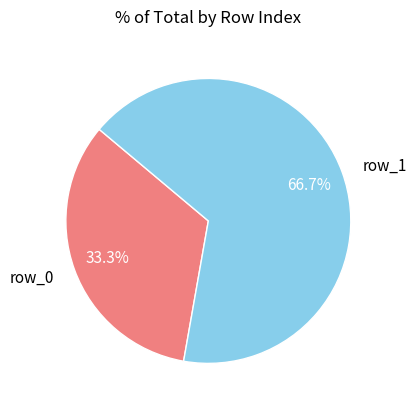

Rank the categories by value from lowest to highest.

row_0, row_1